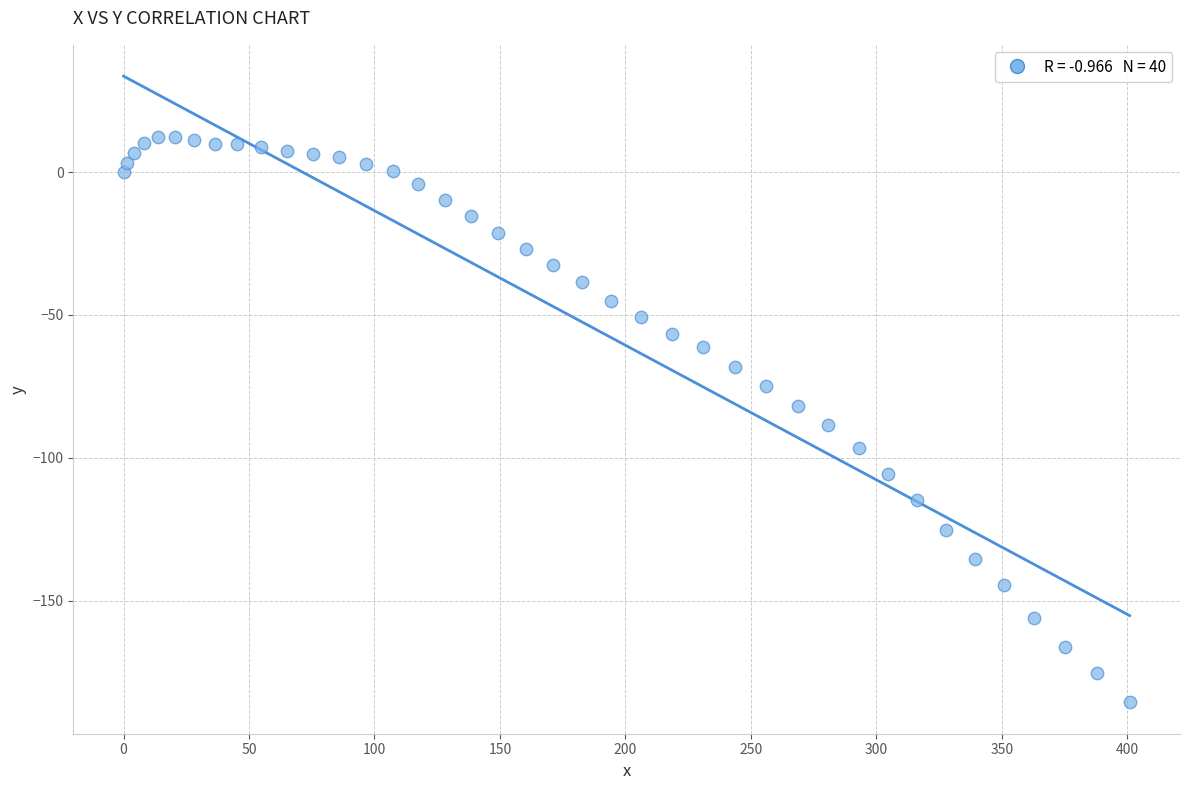

What is the range of X values (max minus min)?

401.0